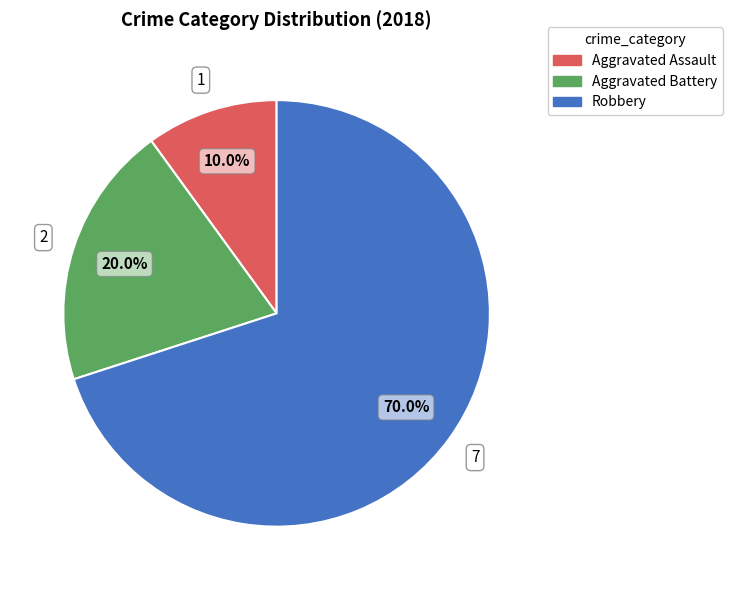

Approximately how many times larger is the value at Robbery compared to Aggravated Assault?

7.0